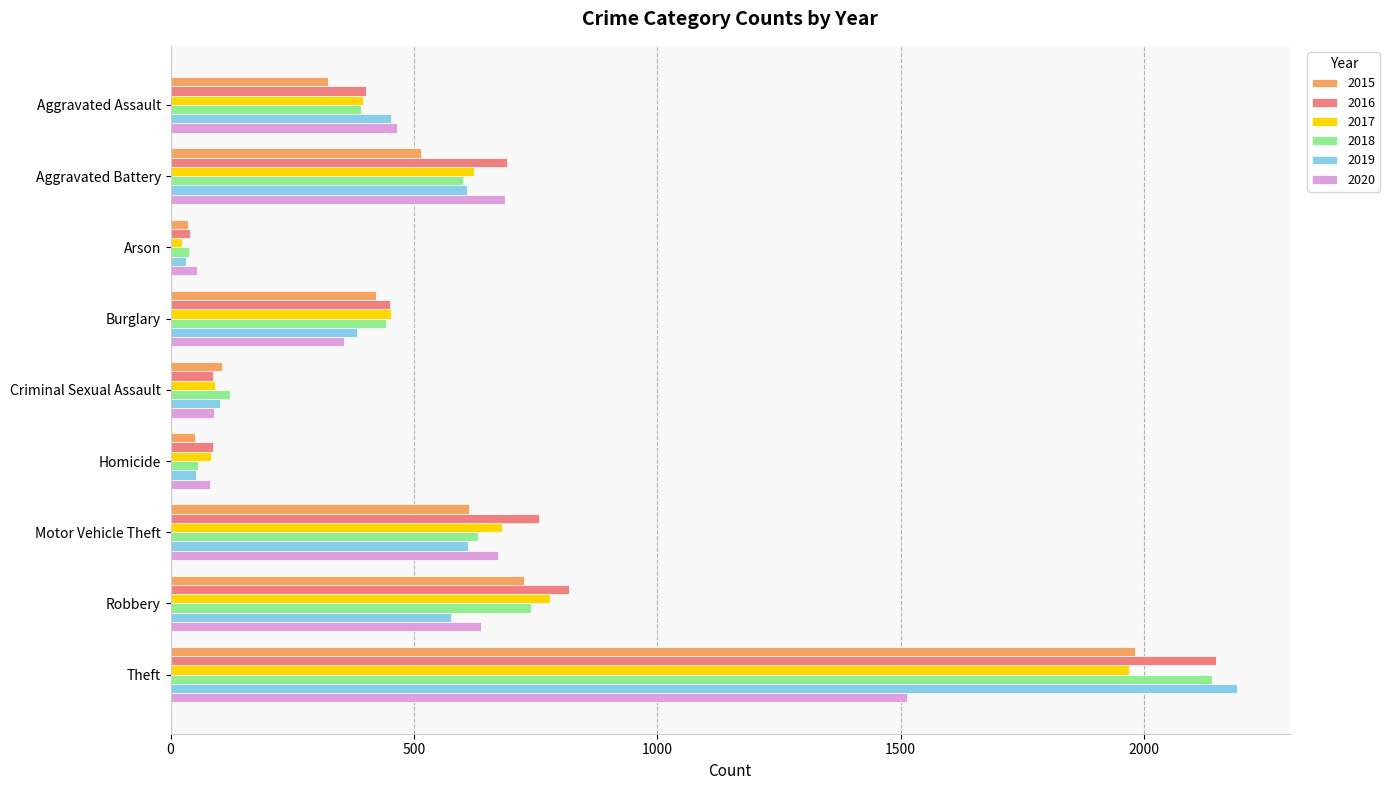

True or false: 2016 has a value of 633 at Burglary.

False